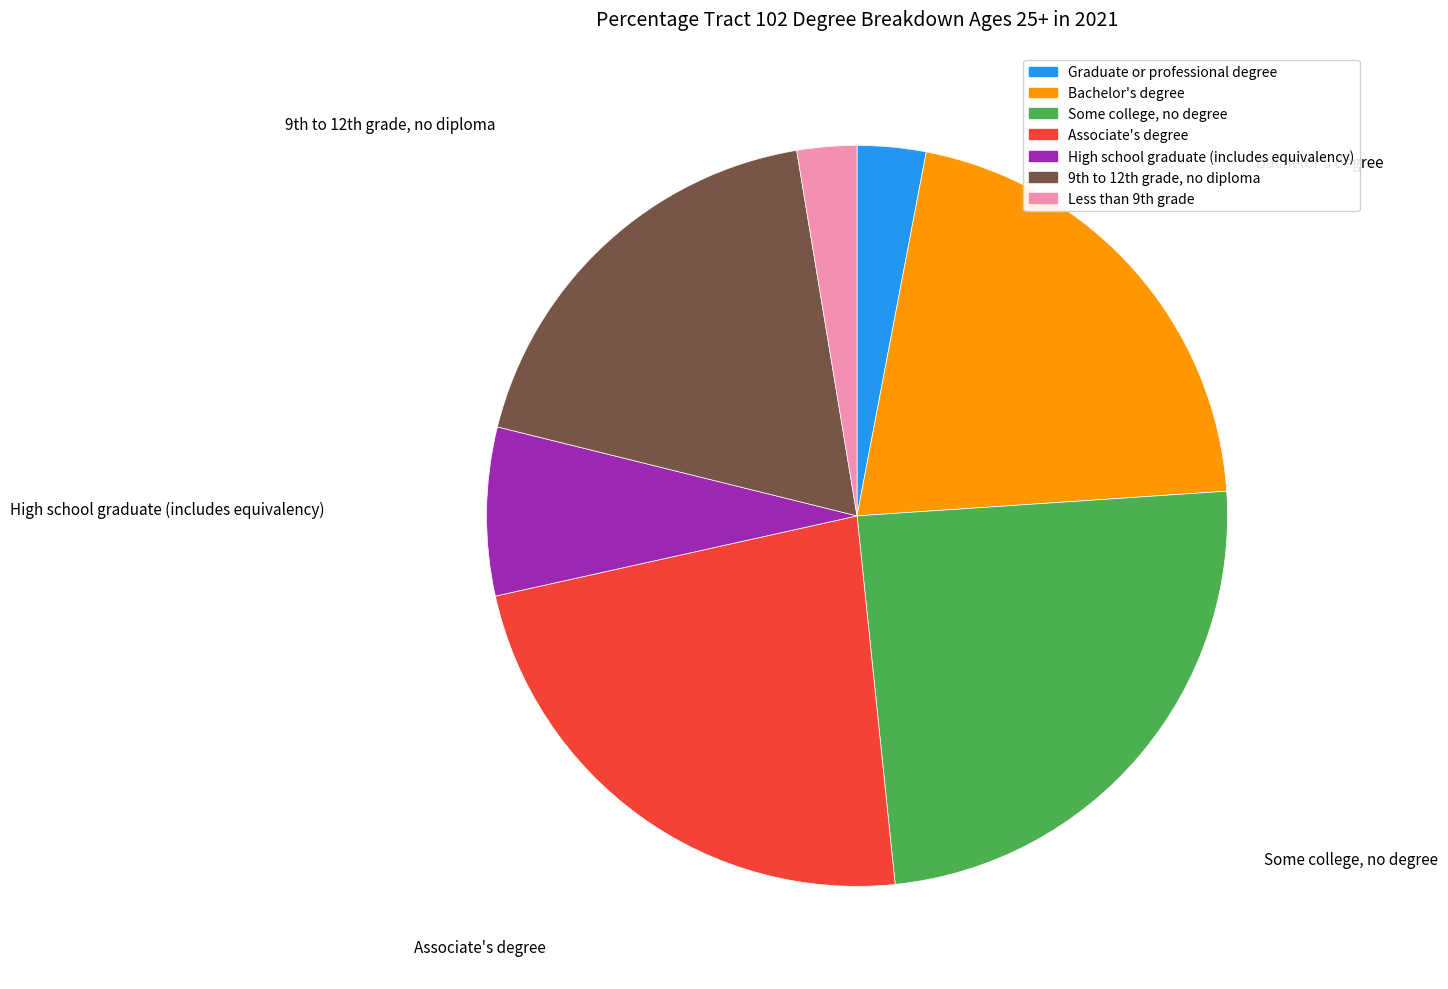

Rank the categories by value from highest to lowest.

Some college, no degree, Associate's degree, Bachelor's degree, 9th to 12th grade, no diploma, High school graduate (includes equivalency), Graduate or professional degree, Less than 9th grade